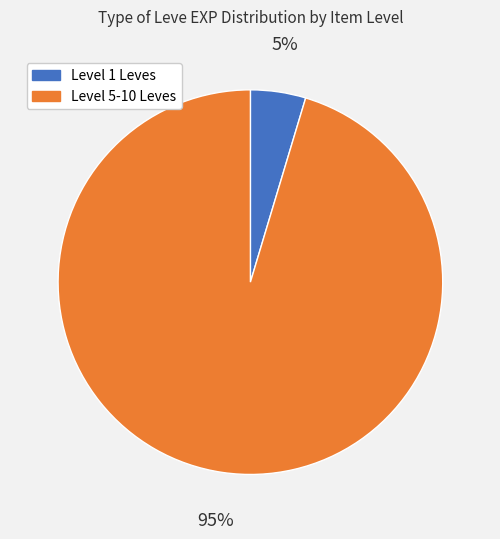

Which slice is the smallest?

Level 1 Leves